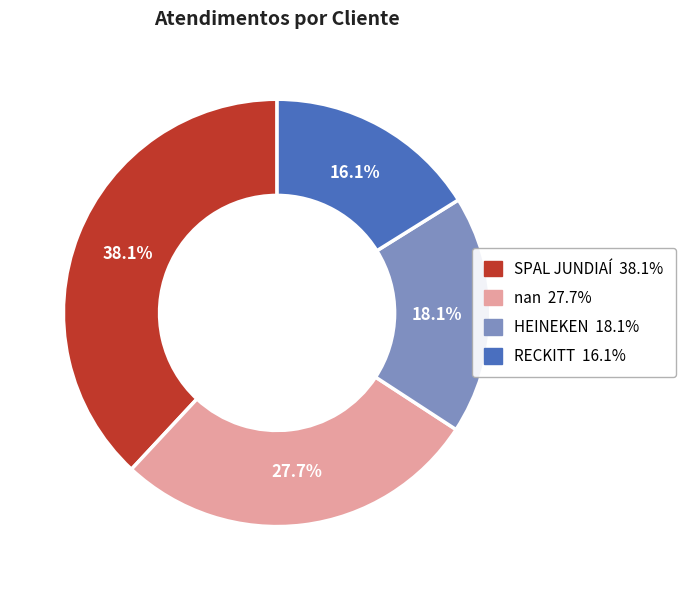

To the nearest percent, what is the average slice percentage?

25%